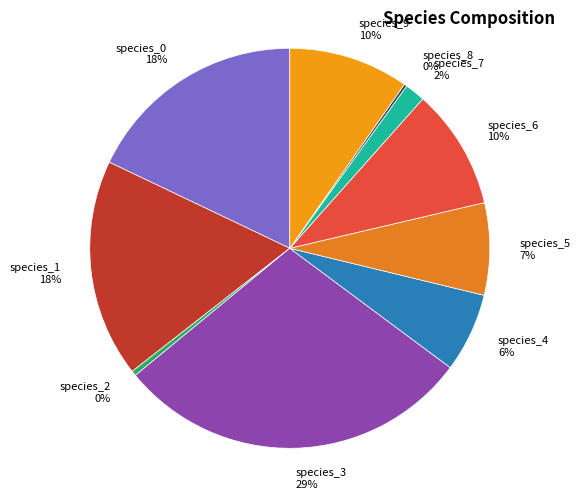

To the nearest percent, what is the combined percentage of species_4 and species_6?

16%